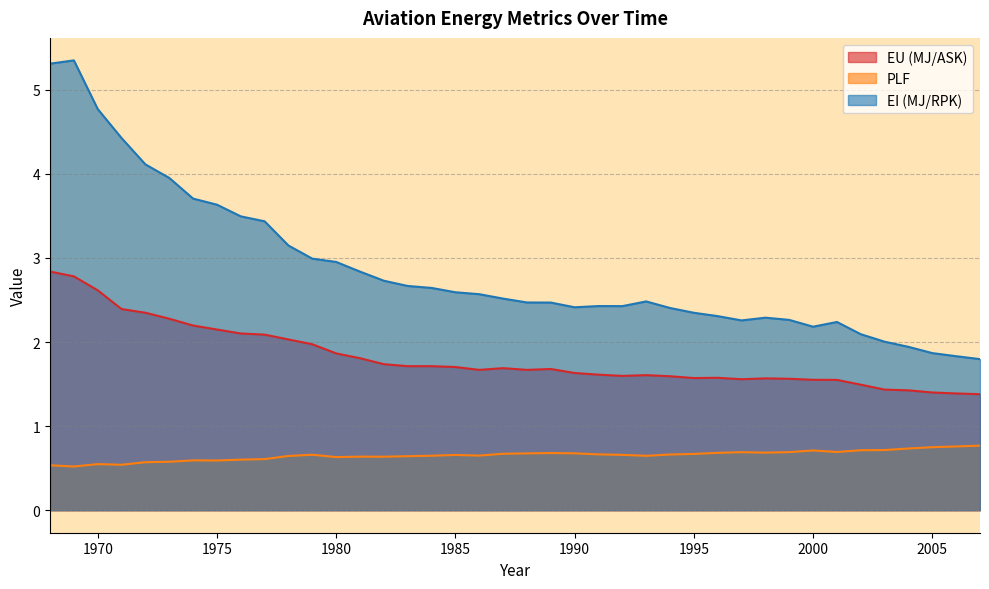

Is it true that EU (MJ/ASK) equals 1.7 at 1989?

True